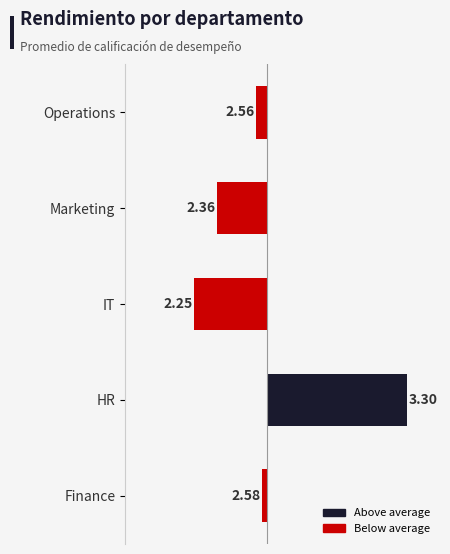

What is the greatest value displayed?

0.7